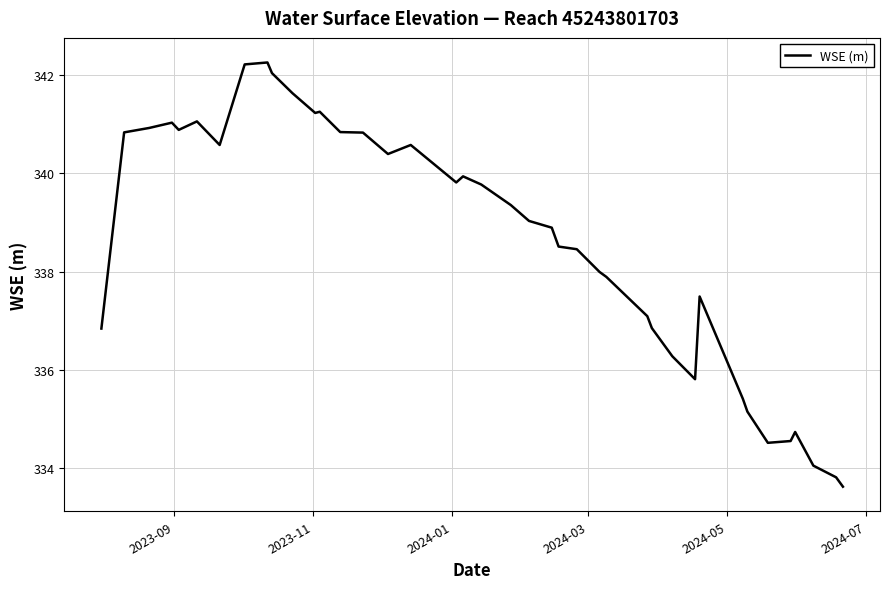

What is the smallest value displayed?

333.6